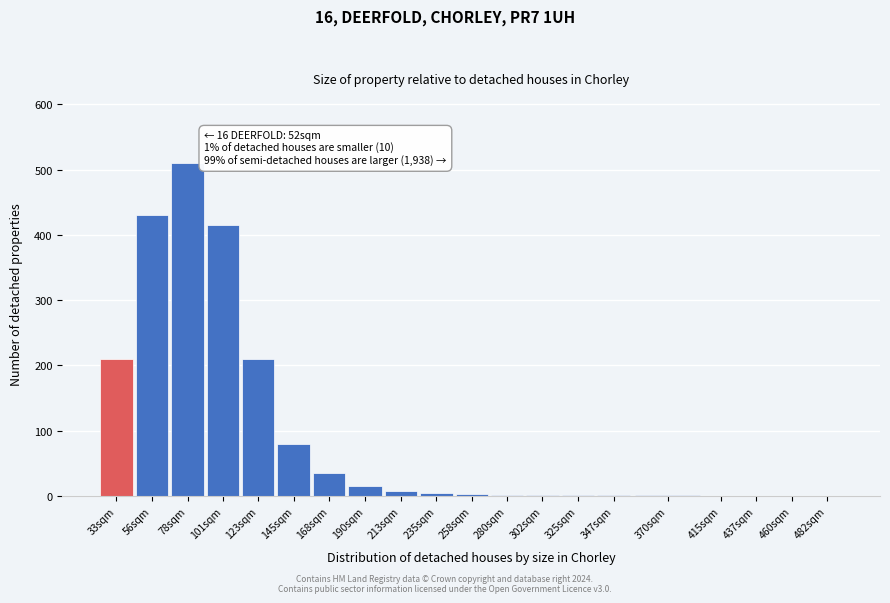

What is the sum of all values?

1927